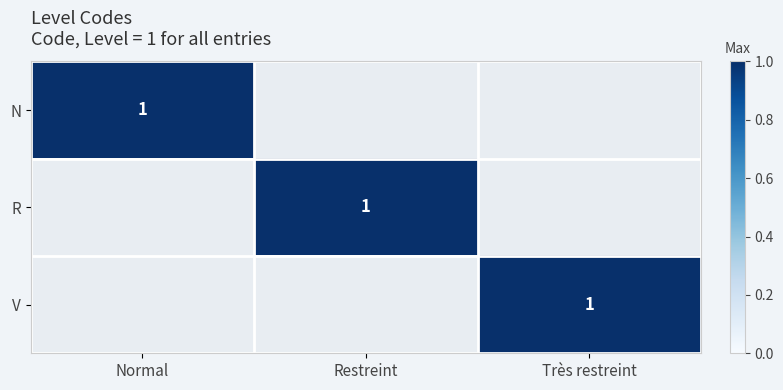

Is it true that R equals 1 at Restreint?

True